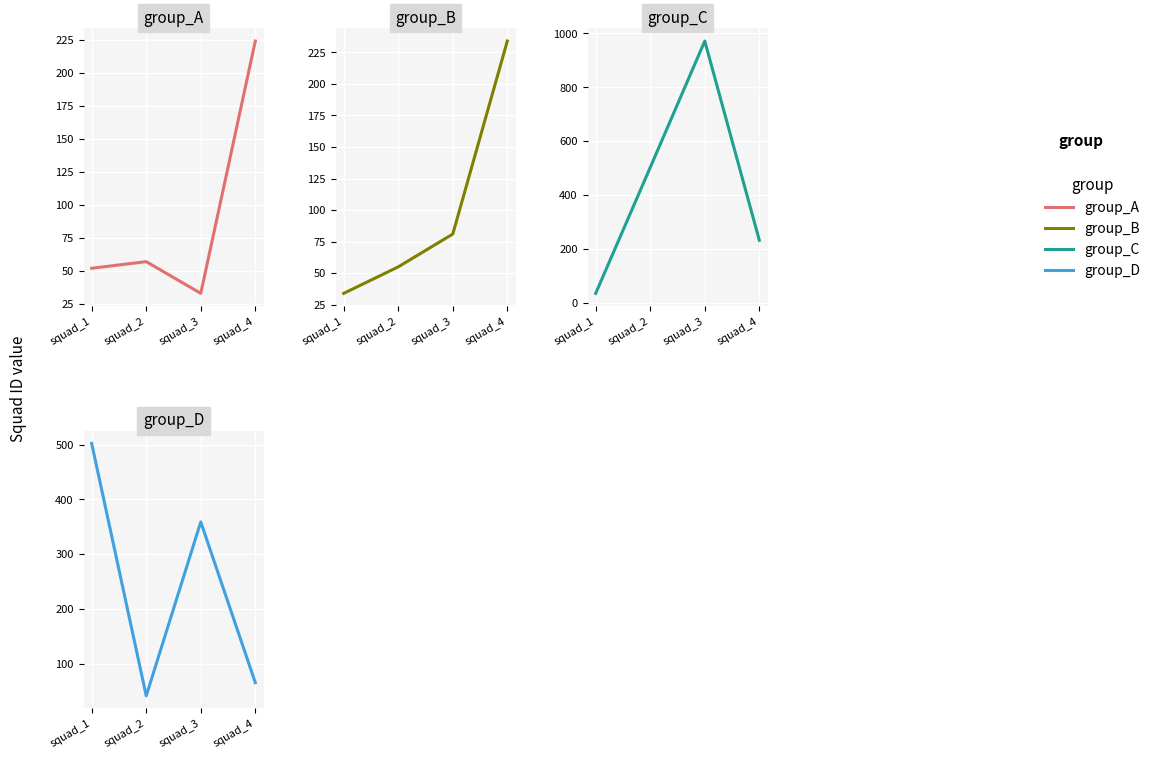

How many values in the group_A series are below 57?

2